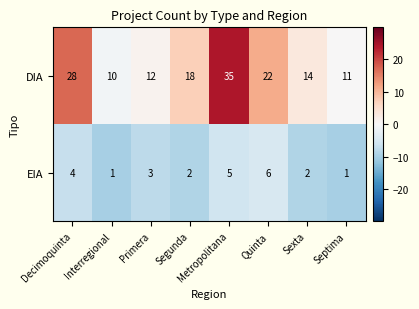

At how many categories does at least one series exceed 7?

8